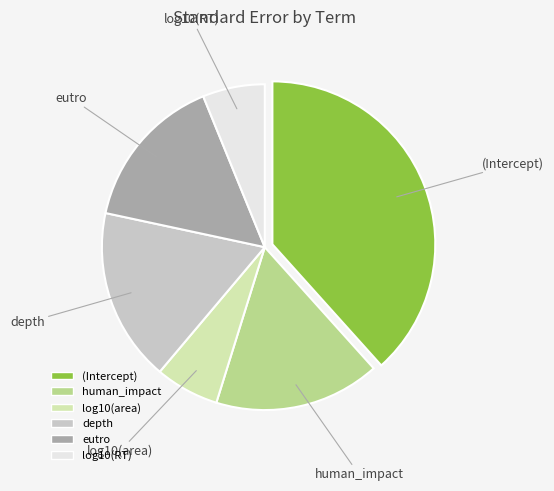

How many segments does this pie chart have?

6